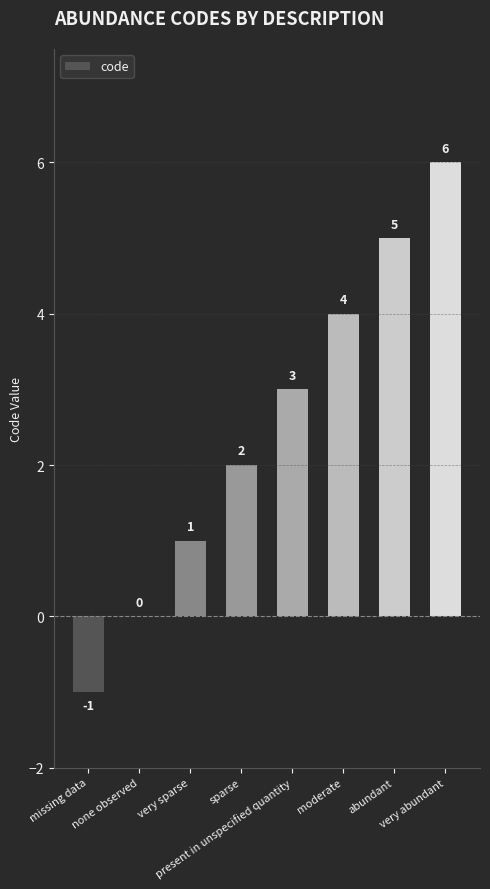

What is the greatest value displayed?

6